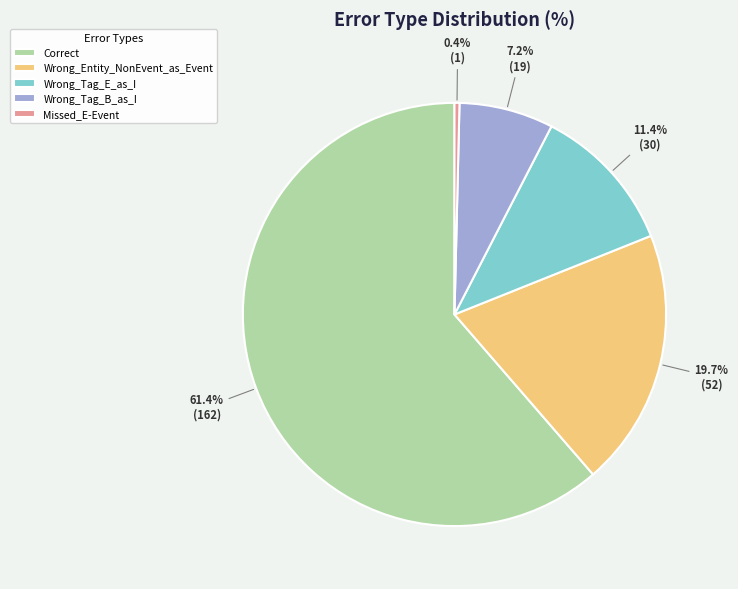

True or false: Wrong_Tag_B_as_I accounts for 1% of the total.

False